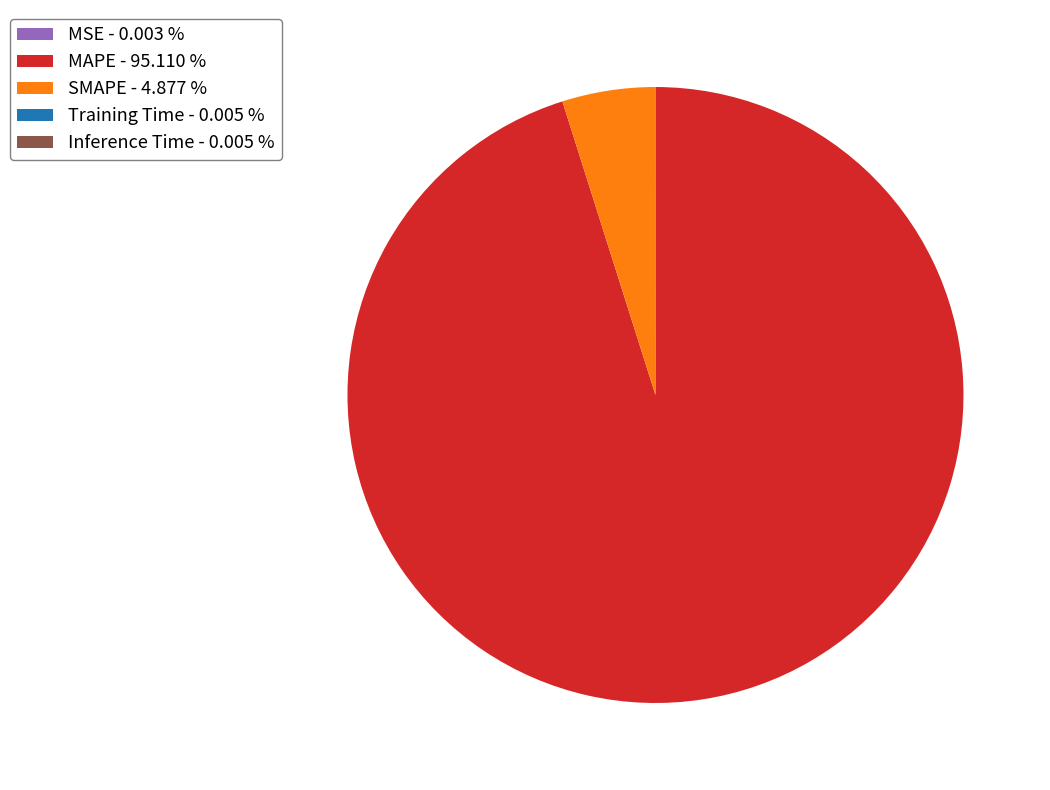

Combined, do SMAPE - 4.877 % and MAPE - 95.110 % account for over 50%?

Yes